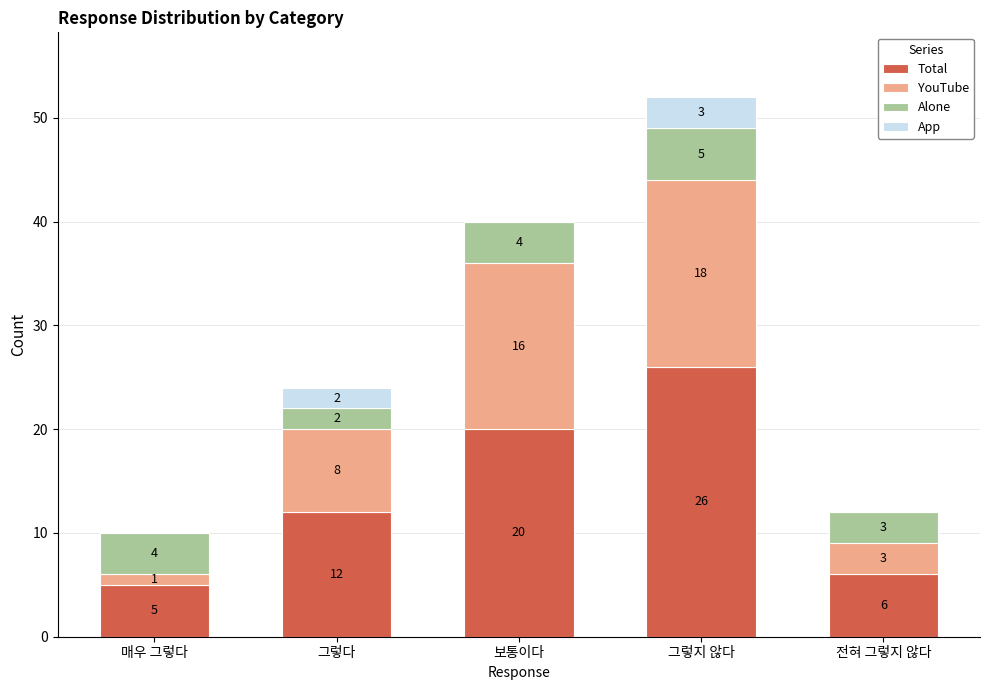

At which category is the sum across all series the highest?

그렇지 않다